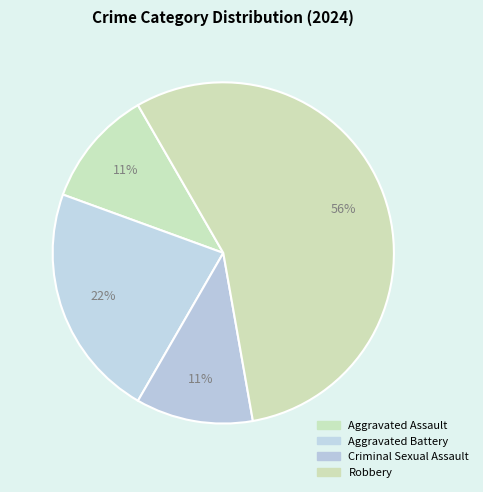

Count the number of slices in the pie.

4